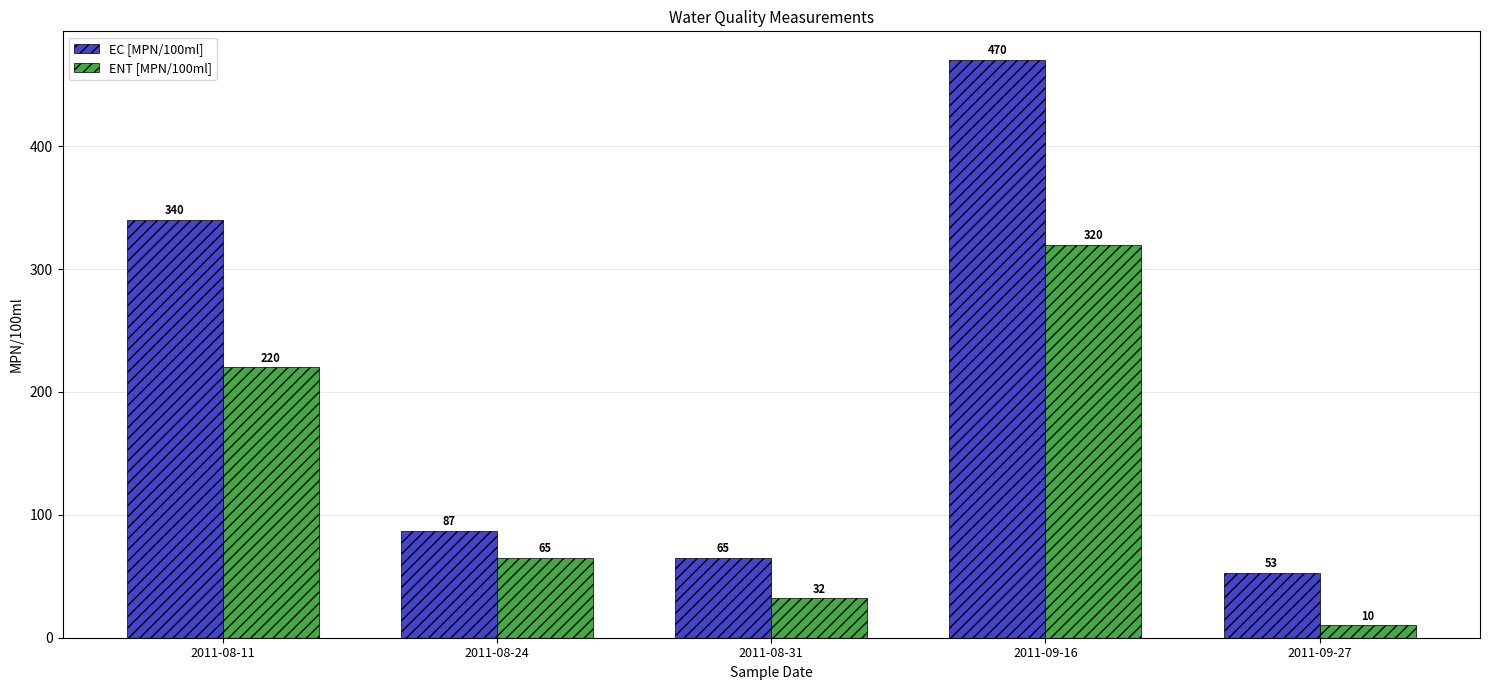

Reading left to right, transcribe all the data shown in this chart.

EC [MPN/100ml]: 340	87	65	470	53
ENT [MPN/100ml]: 220	65	32	320	10